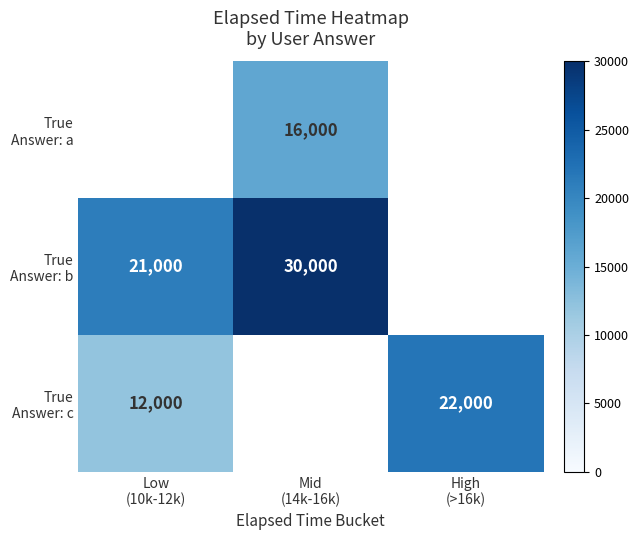

The True Answer: c series shows 22000.0 at High (>16k). True or false?

True